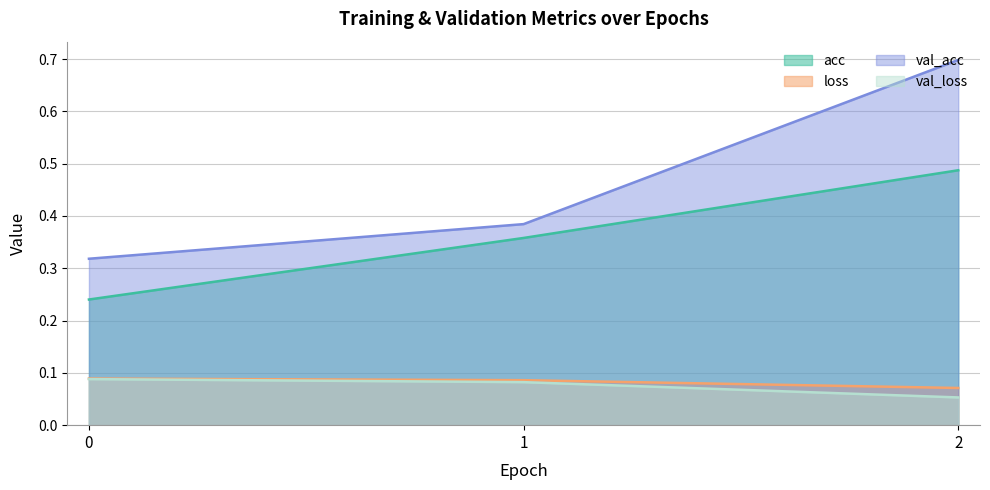

Which series has the widest spread of values?

val_acc